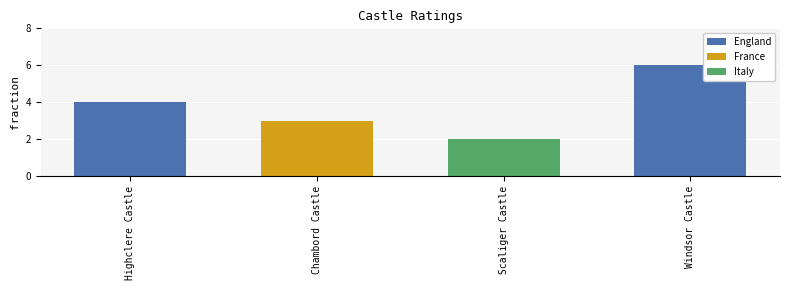

How many values are below 4?

2